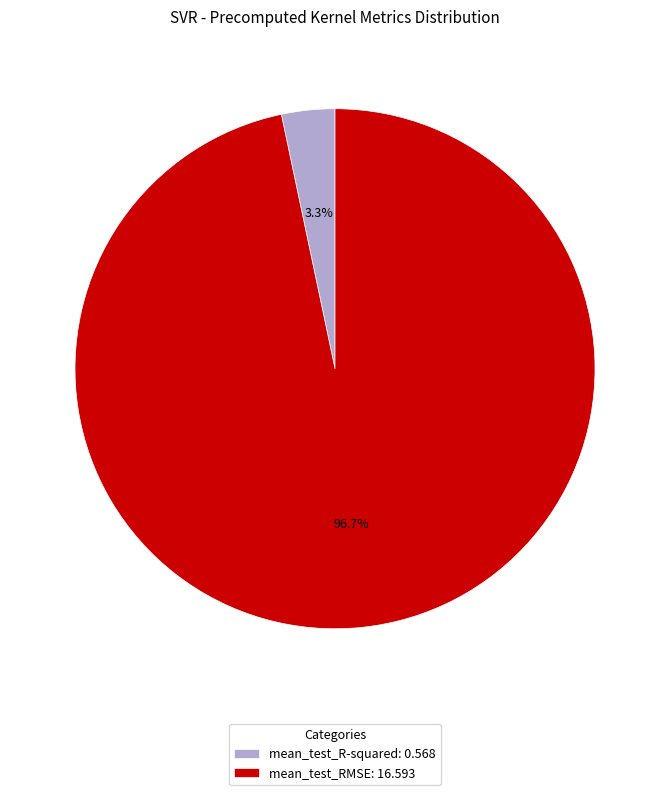

To the nearest percent, what percentage of the pie is mean_test_R-squared?

3%